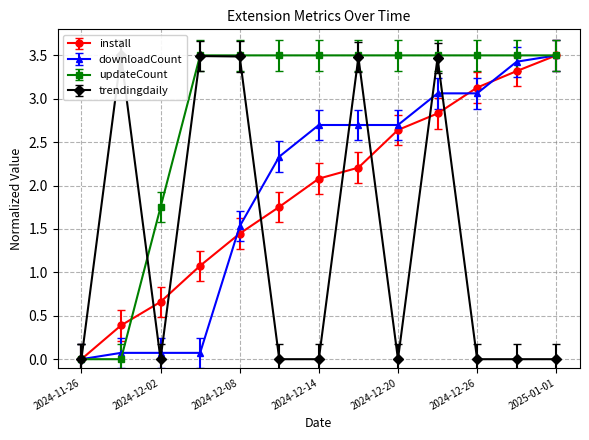

What is the label of the 3rd point from the left?

2024-12-02